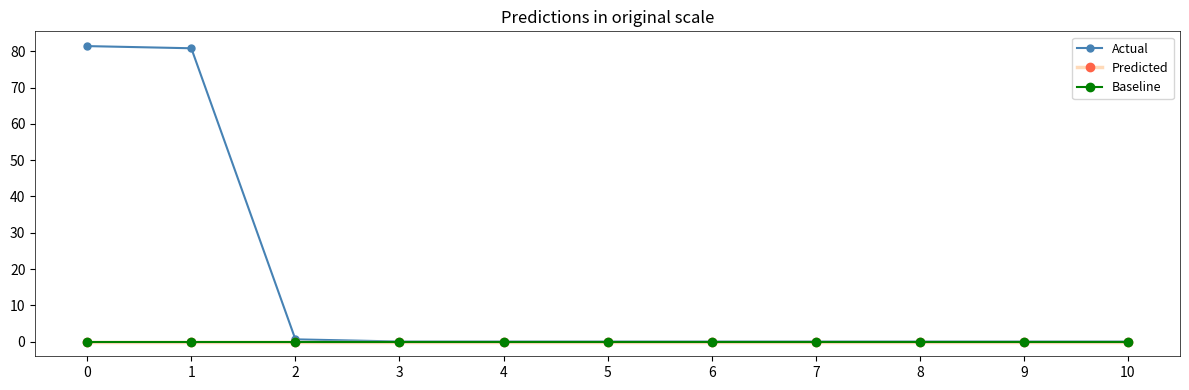

Is it true that Actual equals 0.0 at 9?

True